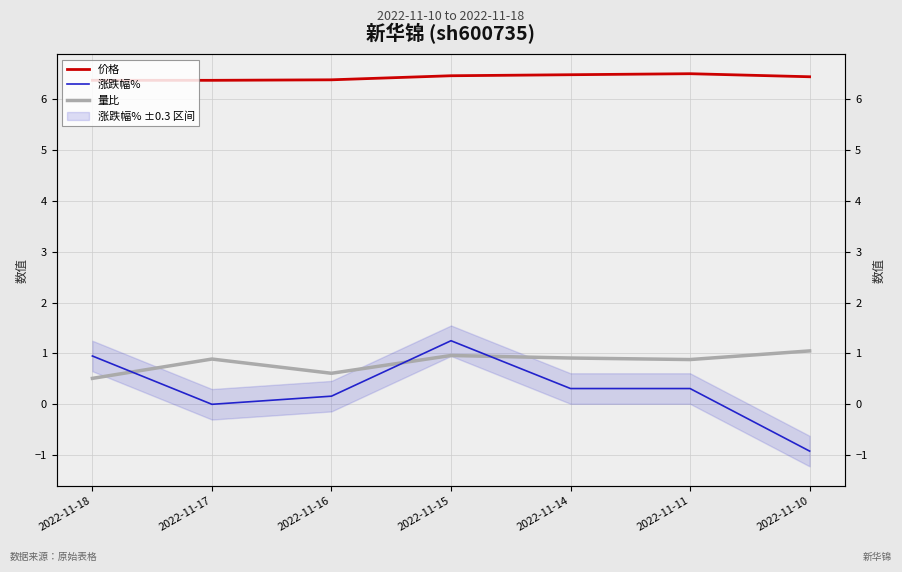

What is the minimum value for 涨跌幅%?

-0.9